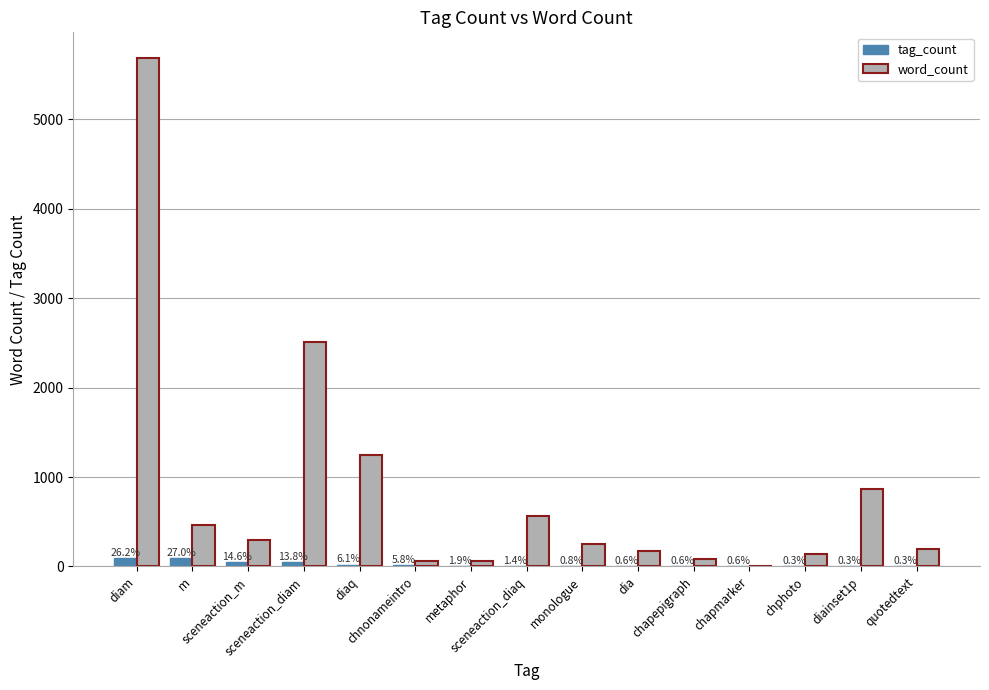

Are the bars horizontal?

No